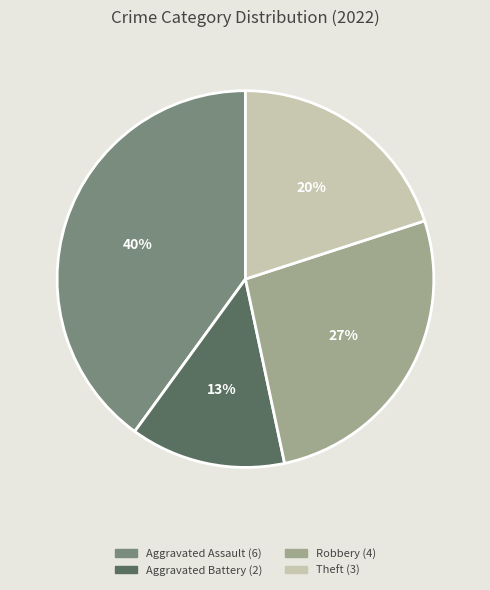

Does any single category account for the majority?

No